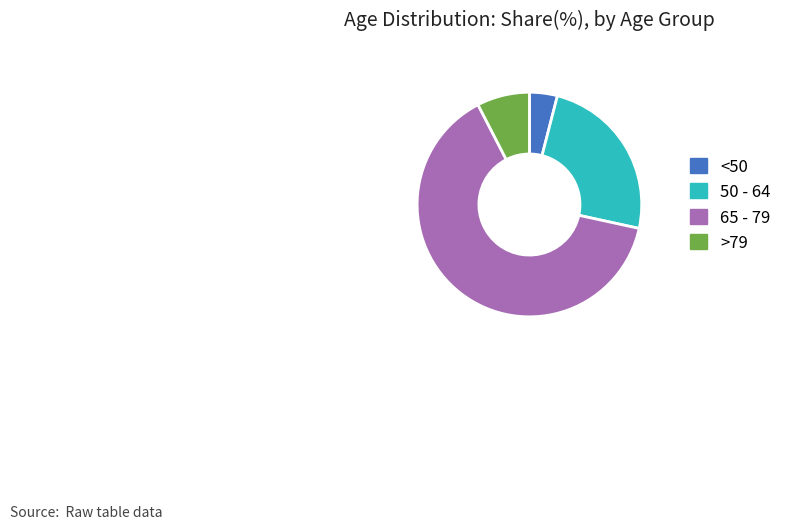

The 65 - 79 slice represents 56% of the pie. True or false?

False